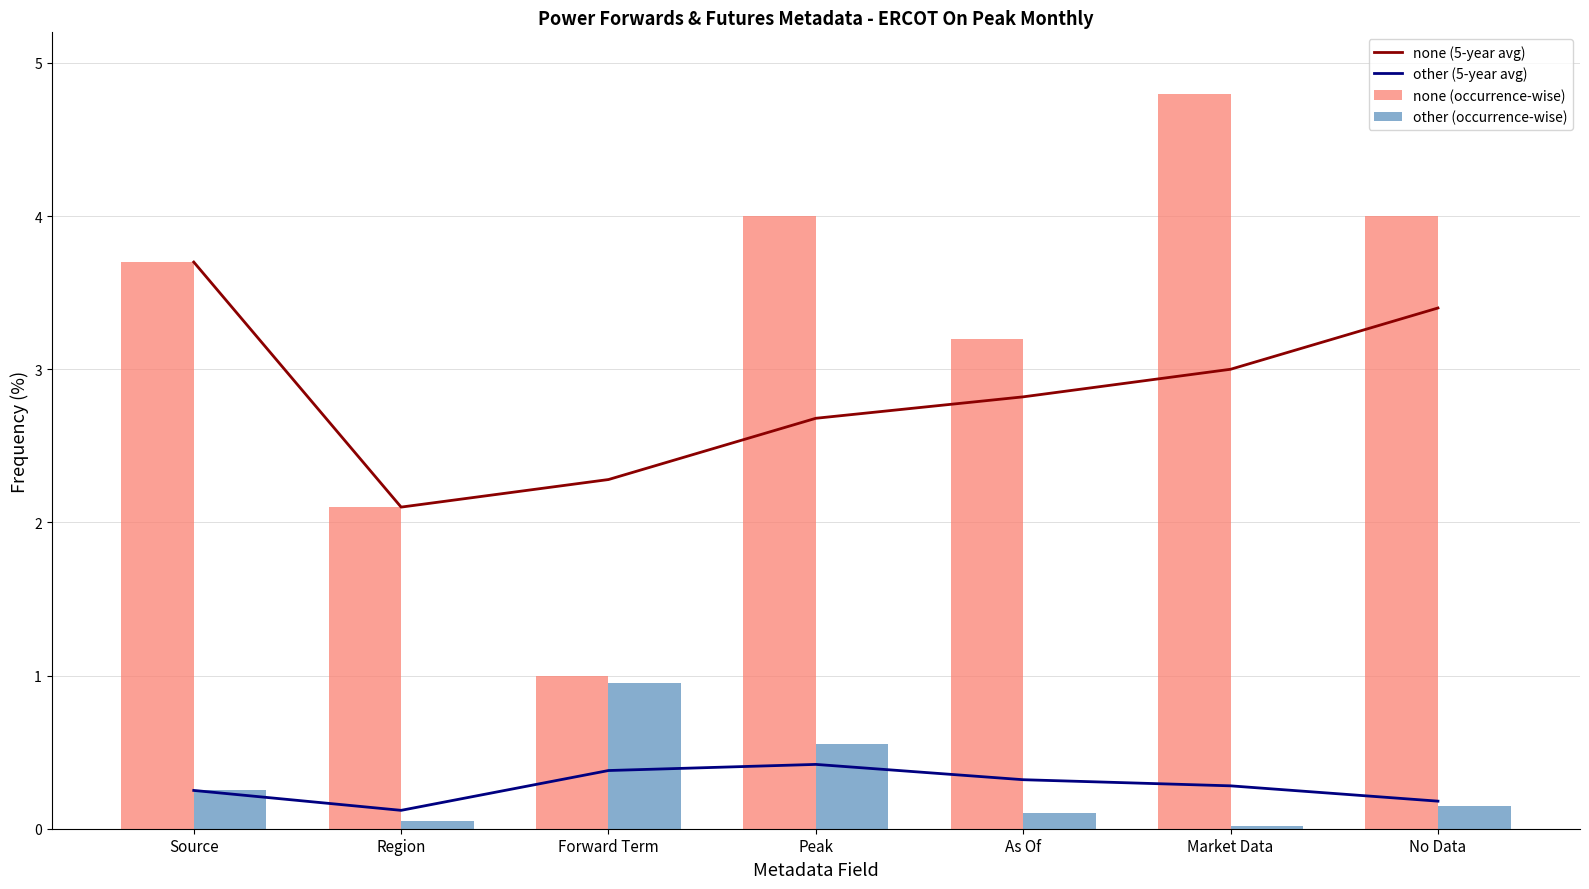

What are all the series names shown in the legend?

none (5-year avg), other (5-year avg), none (occurrence-wise), other (occurrence-wise)